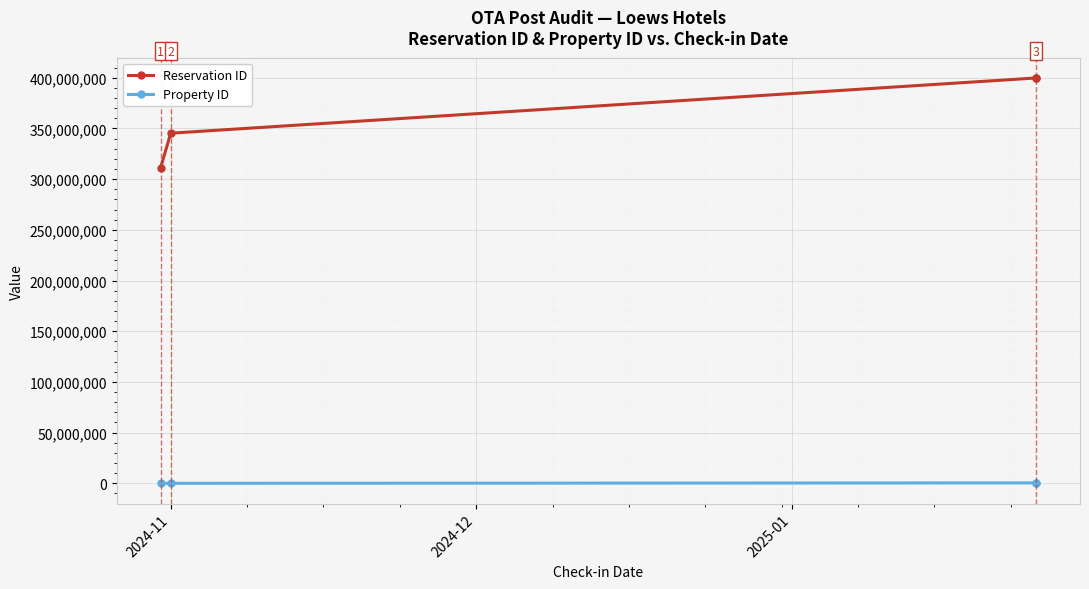

What is the total value across all series at 2024-11?

310995227